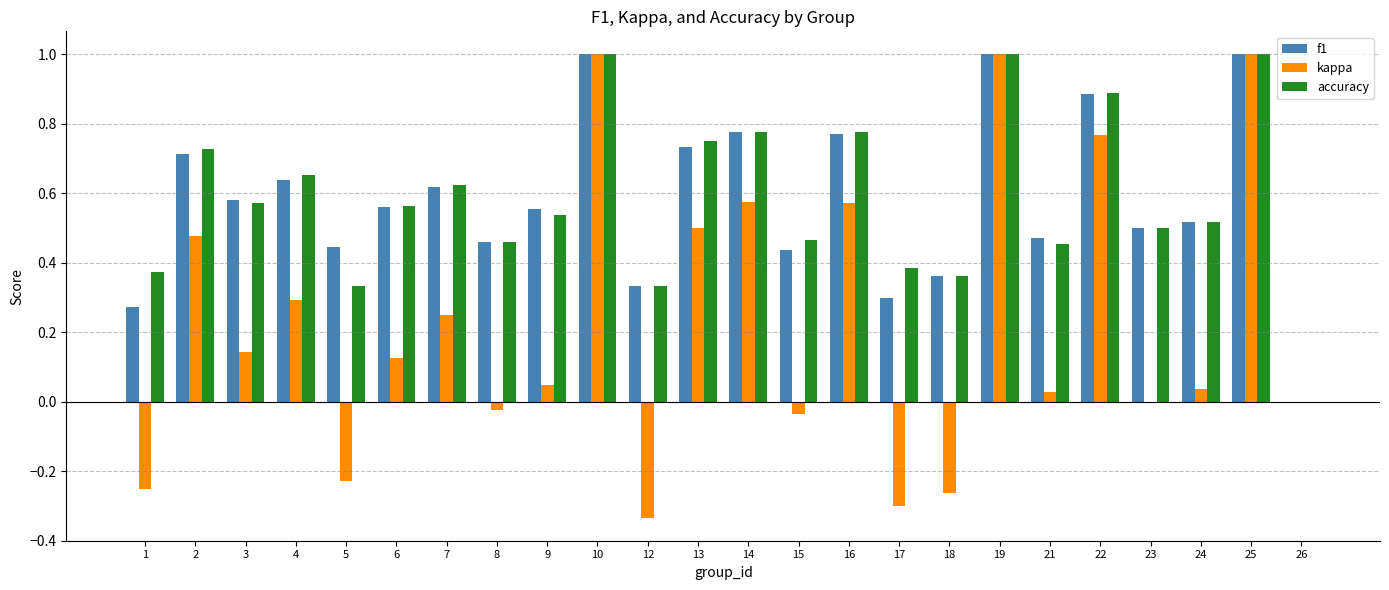

What is the sum of all accuracy values?

14.1